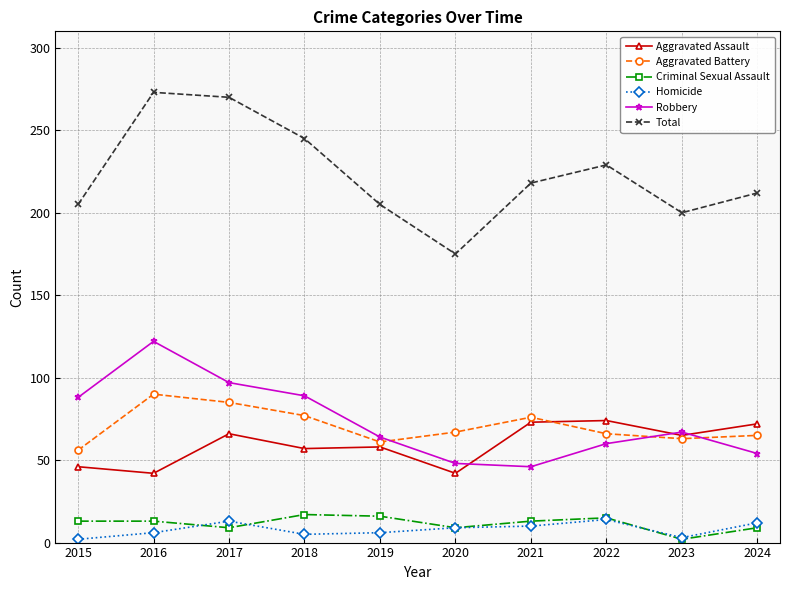

True or false: Total has more than 2 points higher than both neighbors.

False